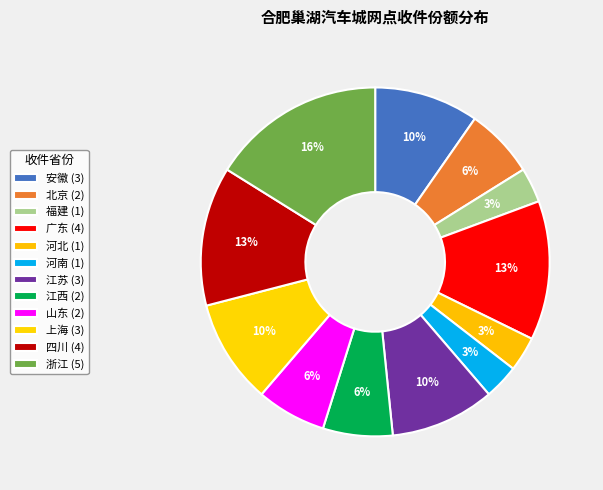

Which category has the biggest portion of the pie?

浙江